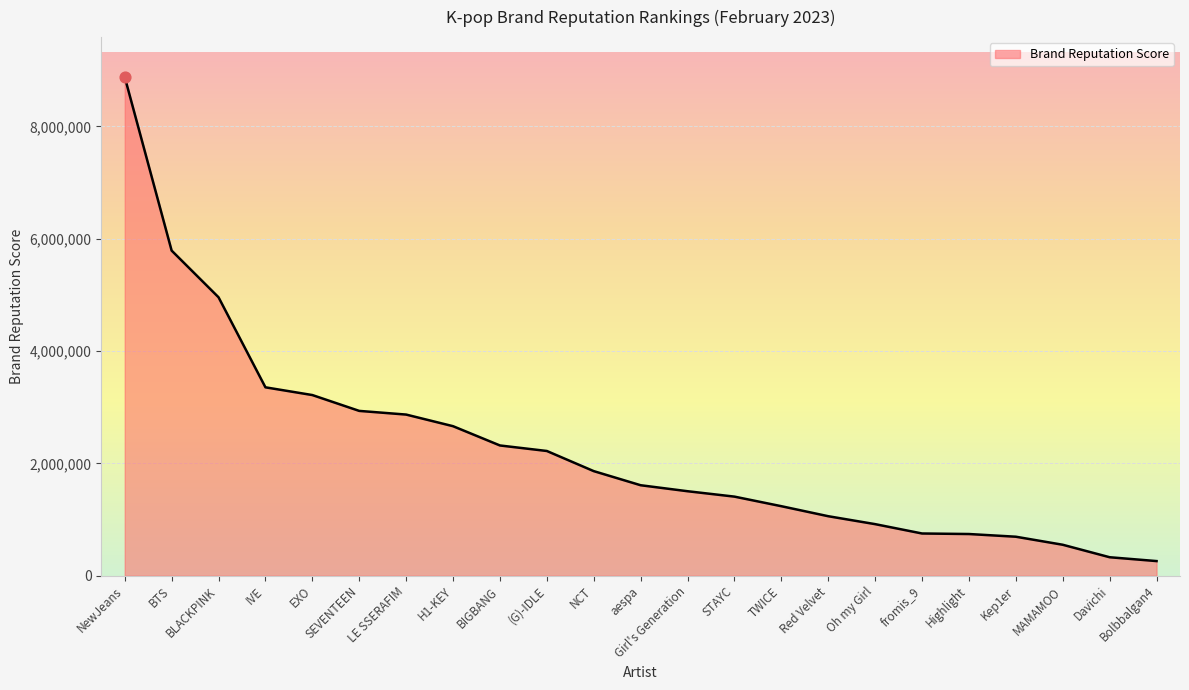

What is the change in value from TWICE to Bolbbalgan4?

-977010